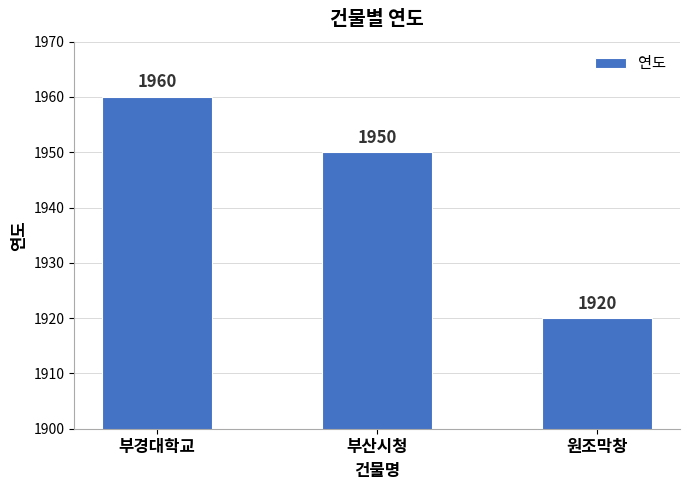

Does the chart contain any negative values?

No